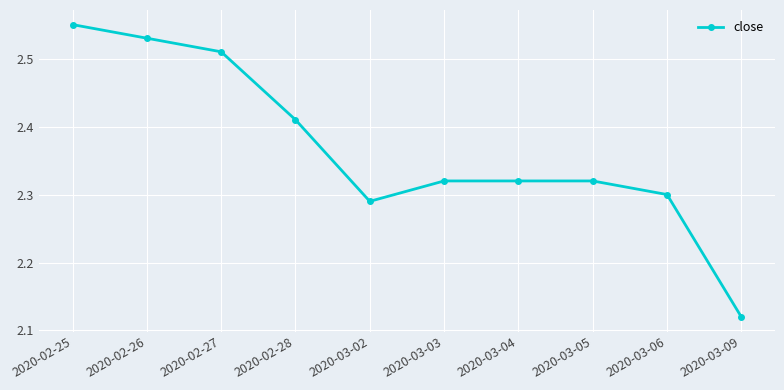

Where is the first local minimum?

2020-03-02